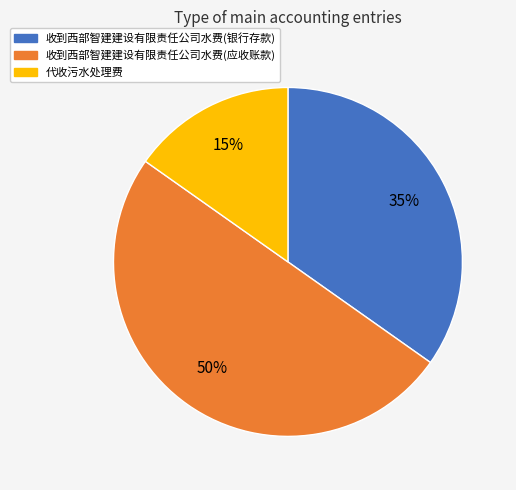

Is it true that 收到西部智建建设有限责任公司水费(银行存款) is 41% of the pie?

False